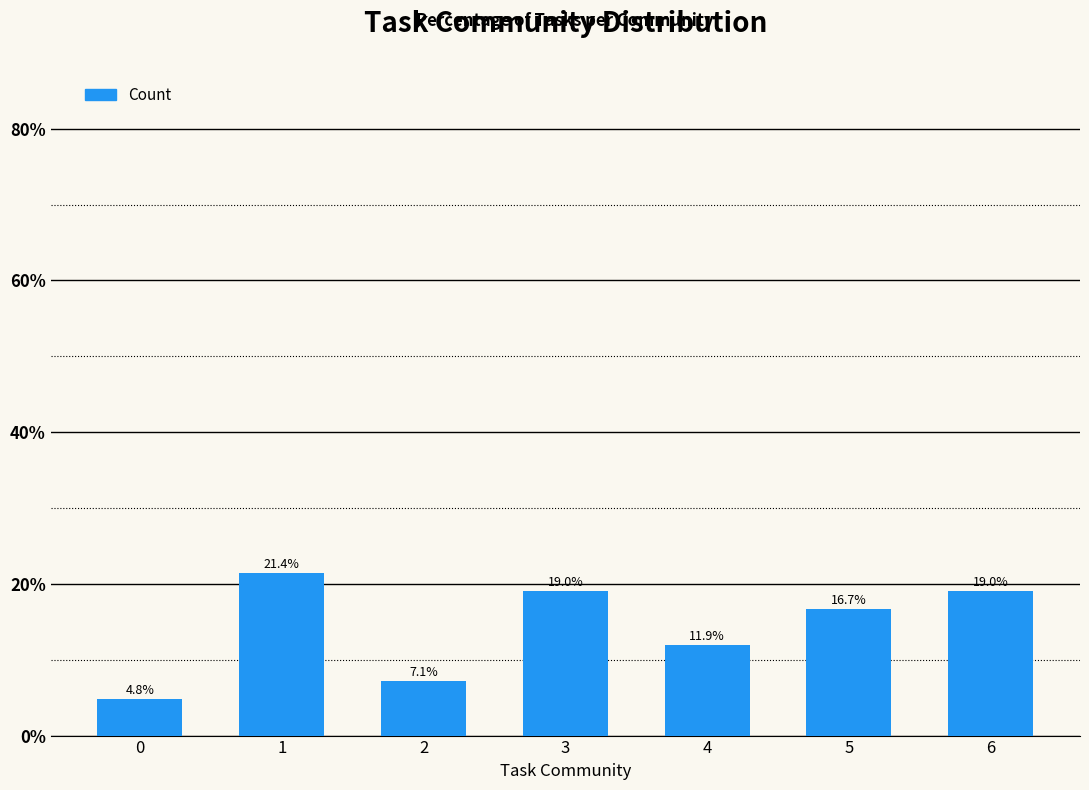

Between 2 and 3, which is larger?

3